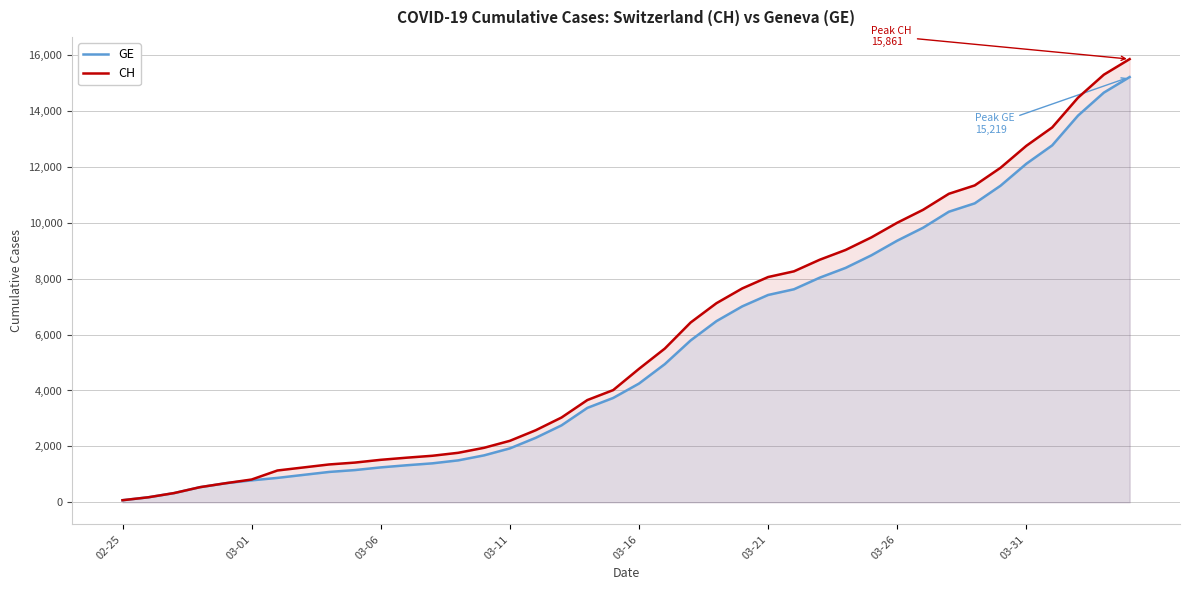

True or false: CH and GE cross at least once.

False